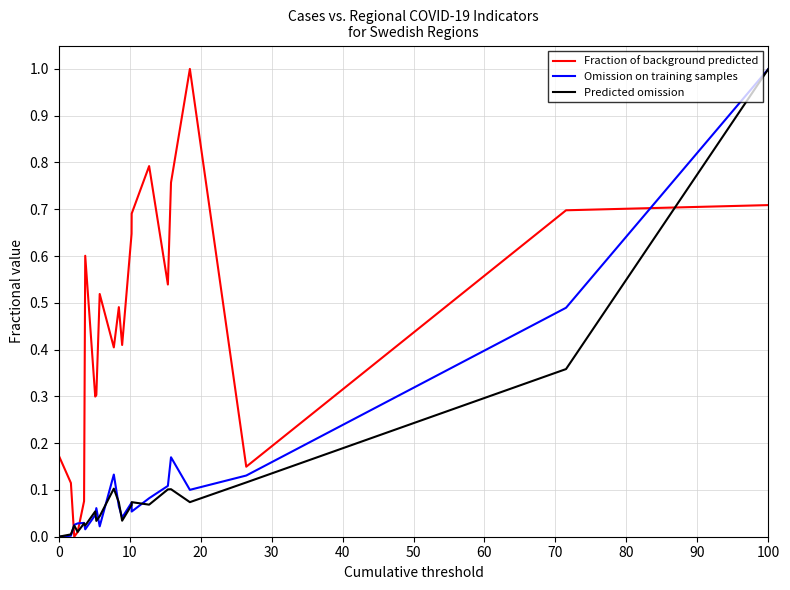

Which series has the largest total across all categories?

Fraction of background predicted